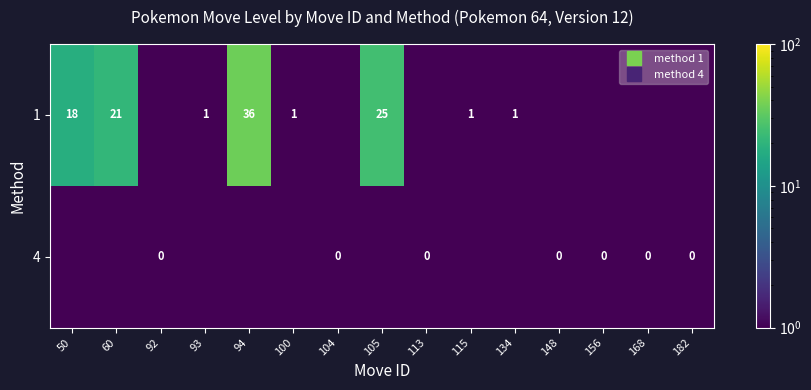

Which series changed the most between 148 and 156?

1